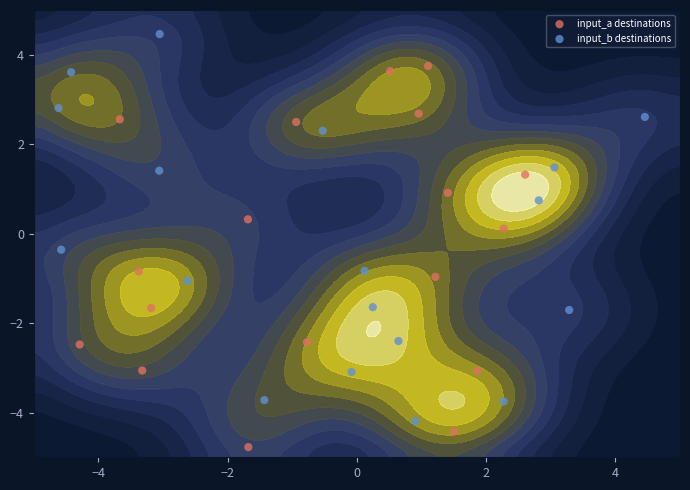

How many positive values does the input_a destinations series have?

9